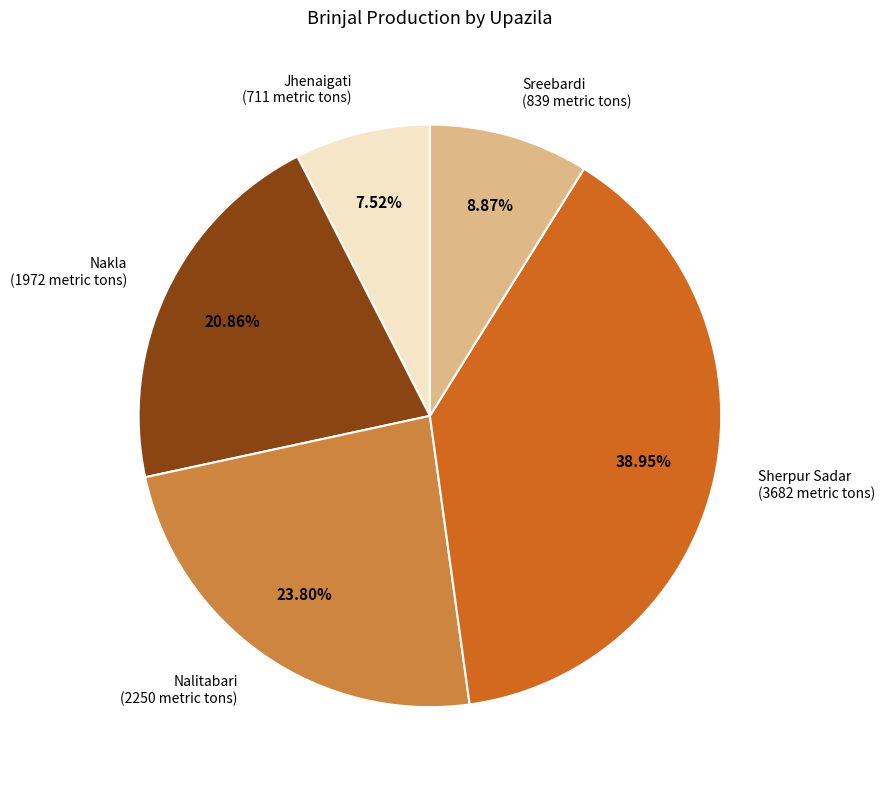

To the nearest percent, what is the combined percentage of Sreebardi and Nalitabari?

33%